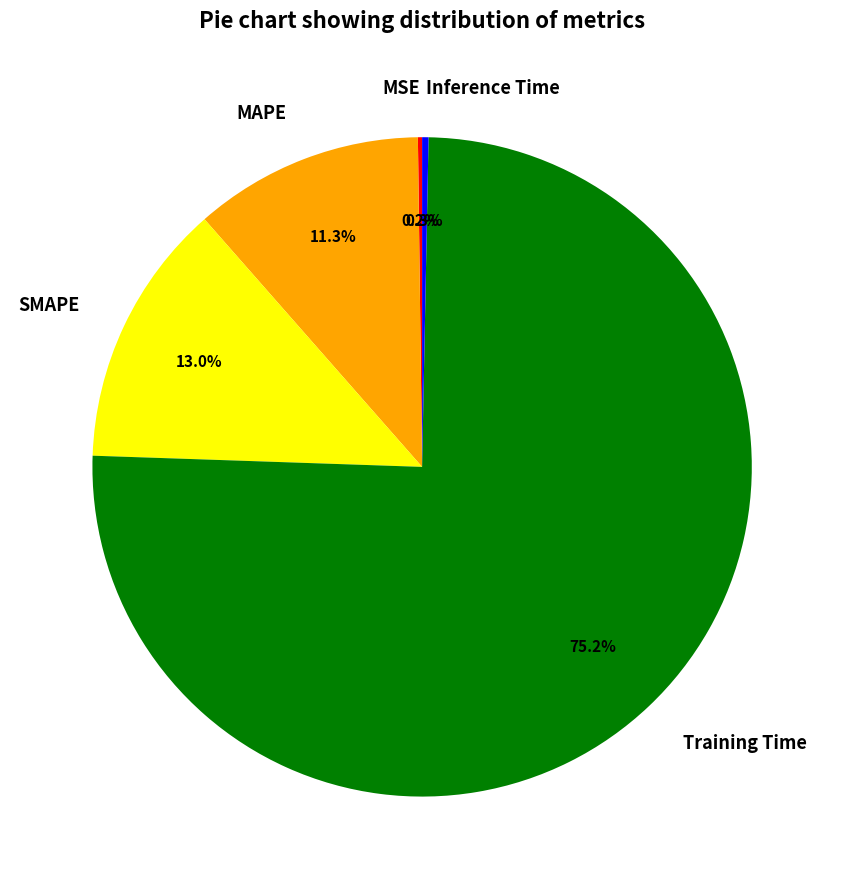

Which has a higher value, SMAPE or Inference Time?

SMAPE